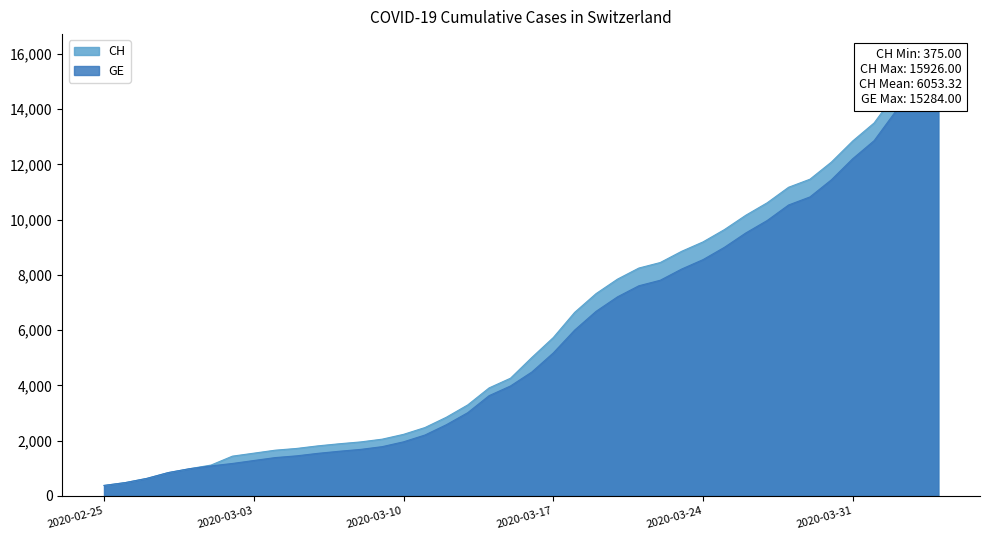

At which label is CH closest to 8150?

2020-03-21